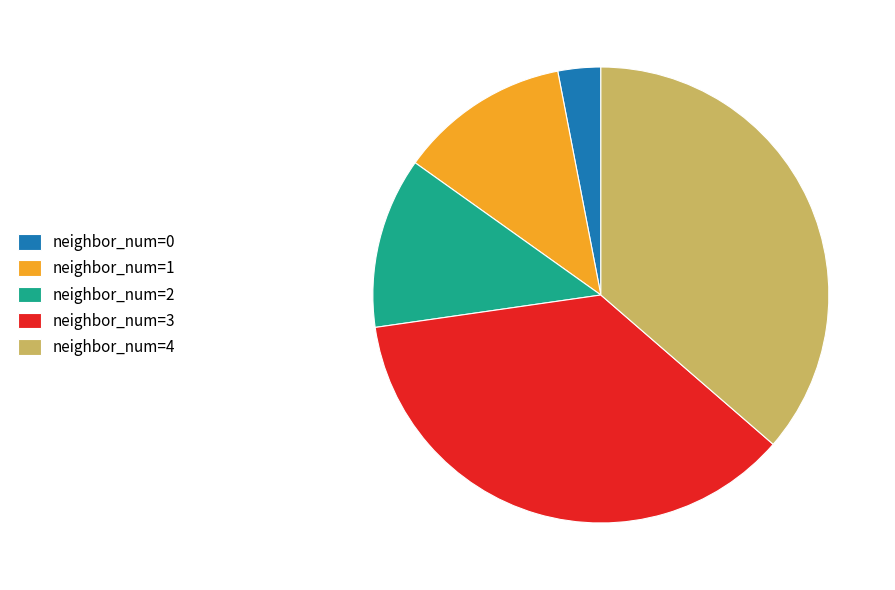

How many slices are in this pie chart?

5